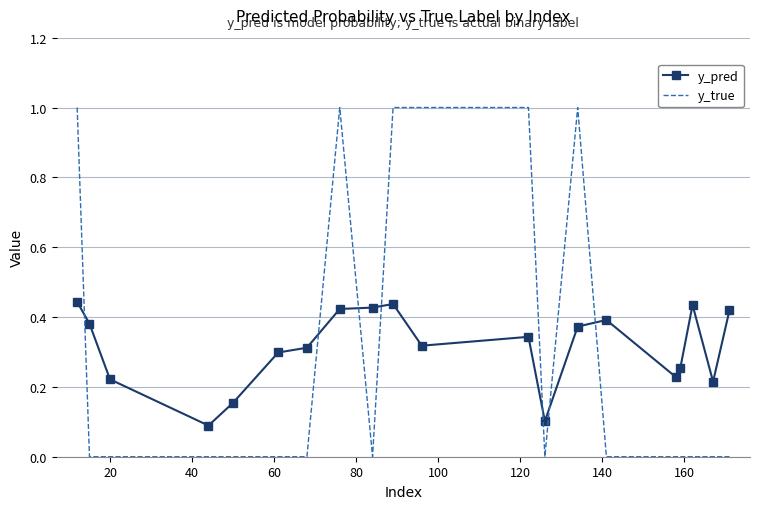

How many times do y_true and y_pred cross each other?

7